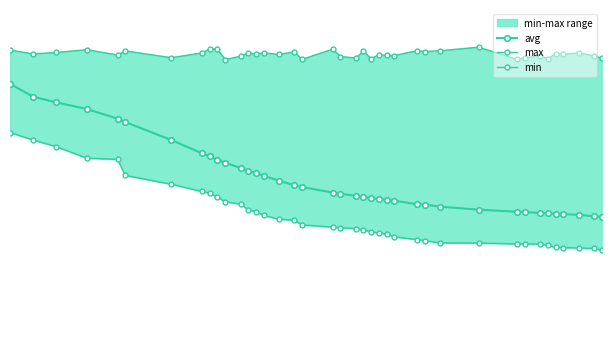

Is it true that min equals 335.0 at 37?

False